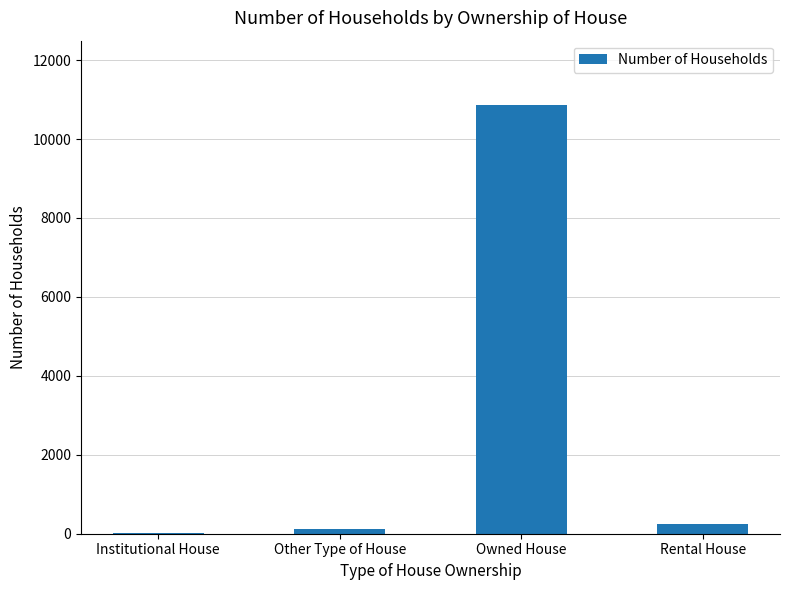

What is the change in value from Institutional House to Rental House?

+212